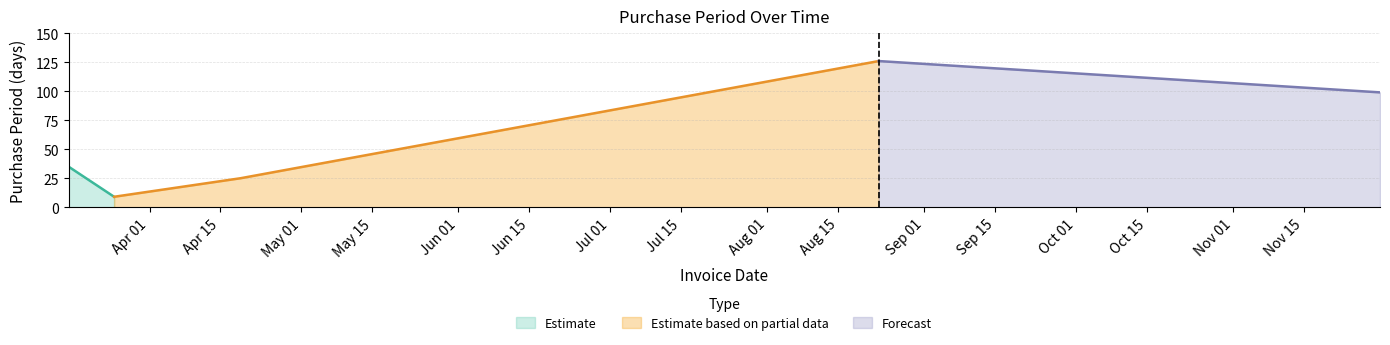

What is the value of the 1st point from the left?

35